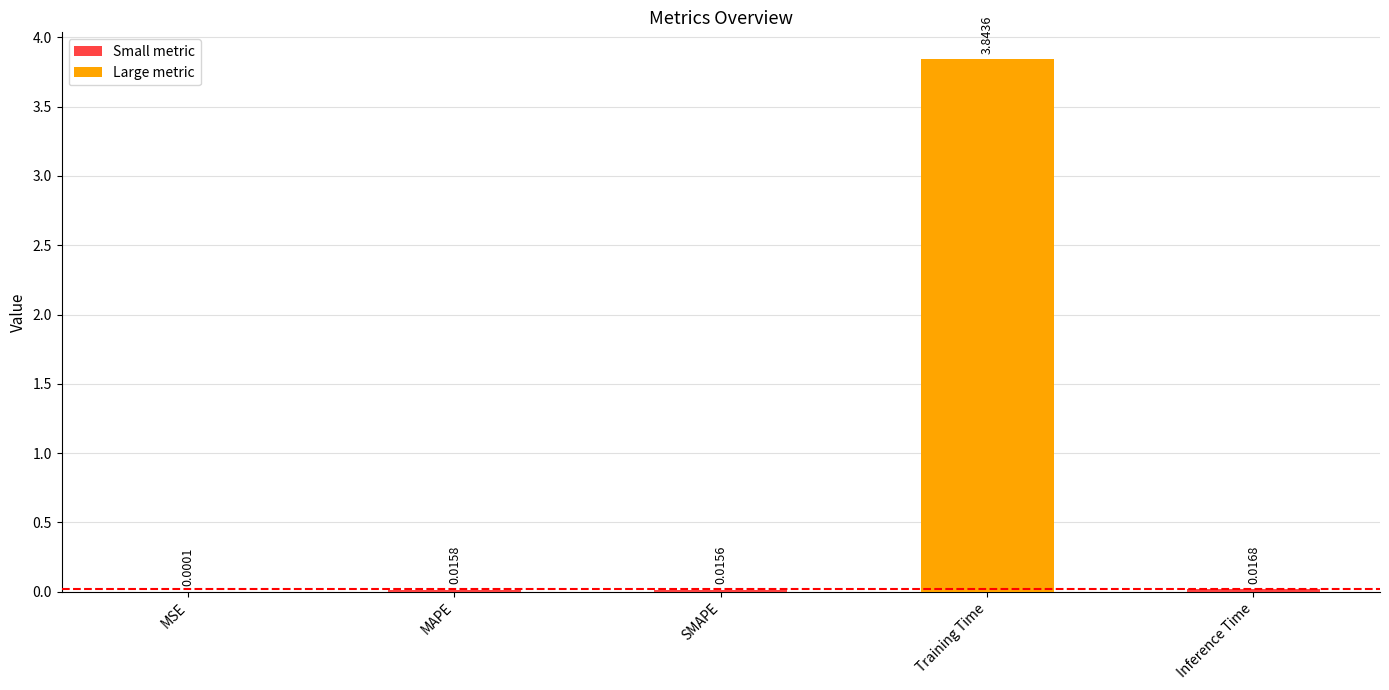

Which label corresponds to the largest value in the chart?

Training Time